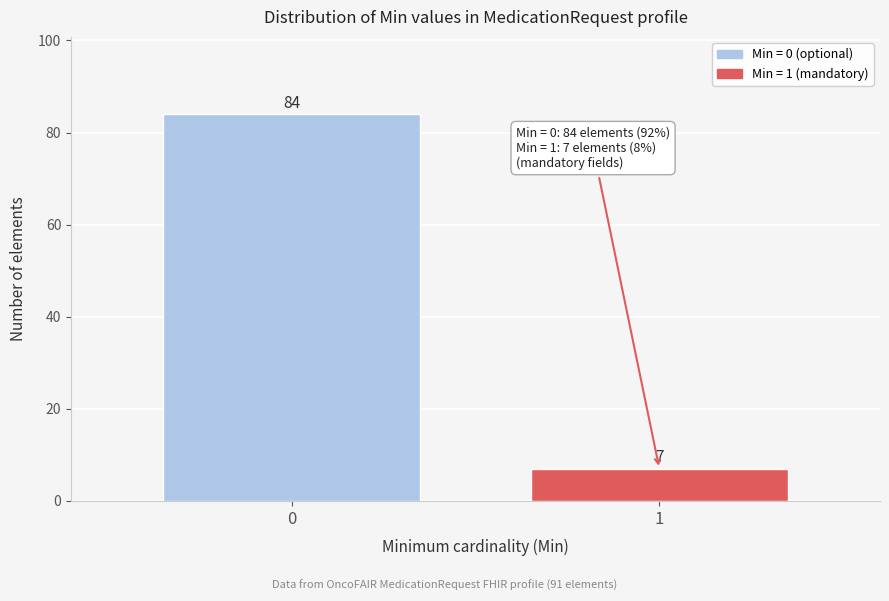

Reading left to right, transcribe all the data shown in this chart.

0=84	1=7